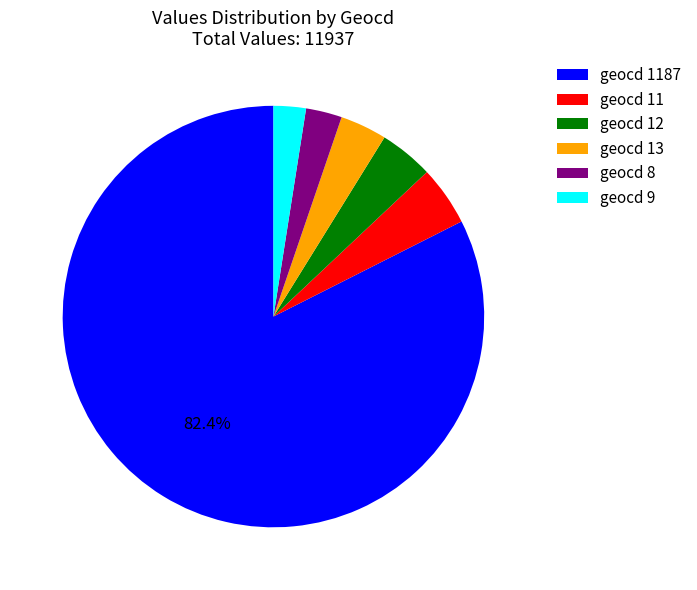

Is the sum of geocd 9 and geocd 11 greater than half?

No